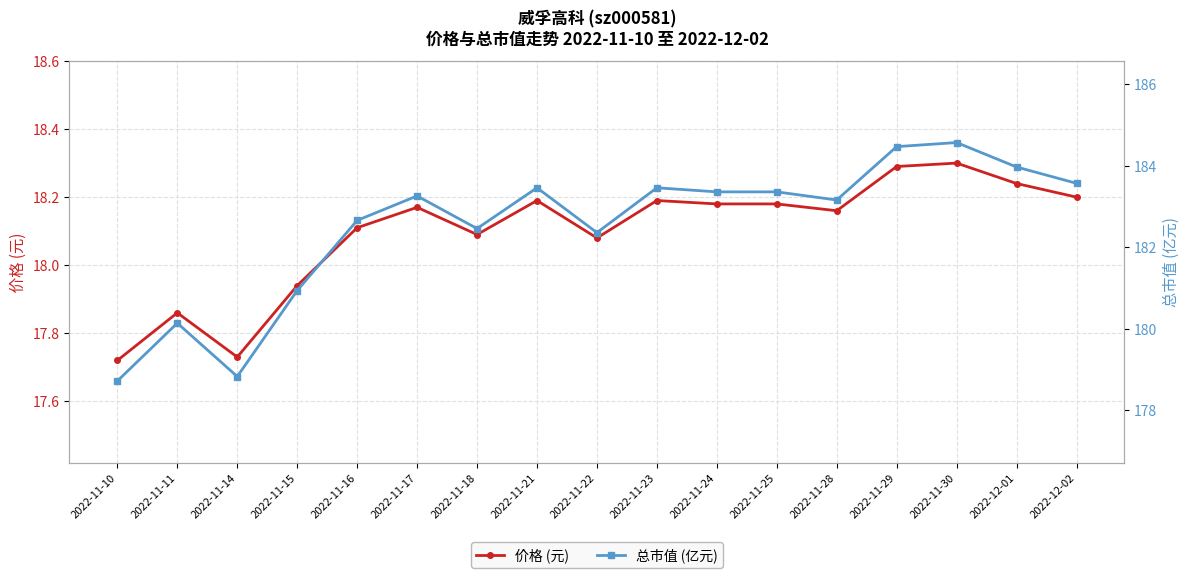

True or false: 总市值 (亿元) has more than 1 points higher than both neighbors.

True